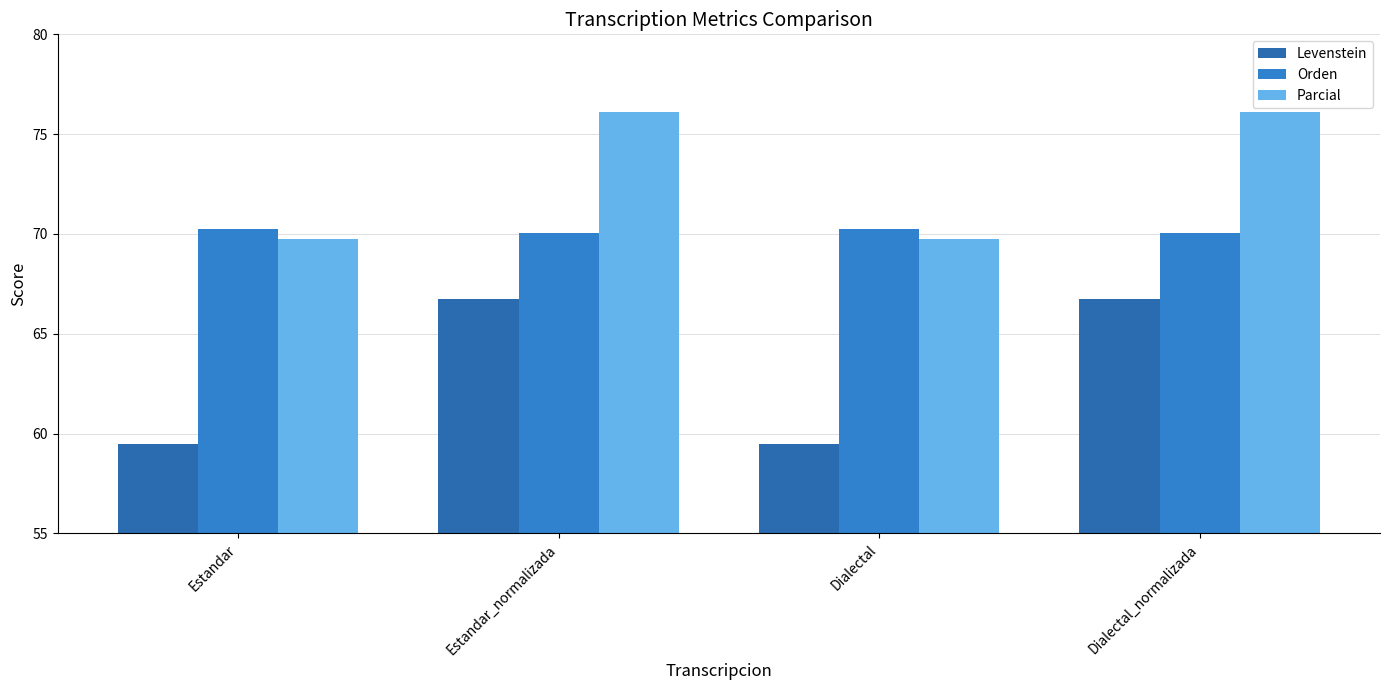

What is the sum of all Parcial values?

291.7